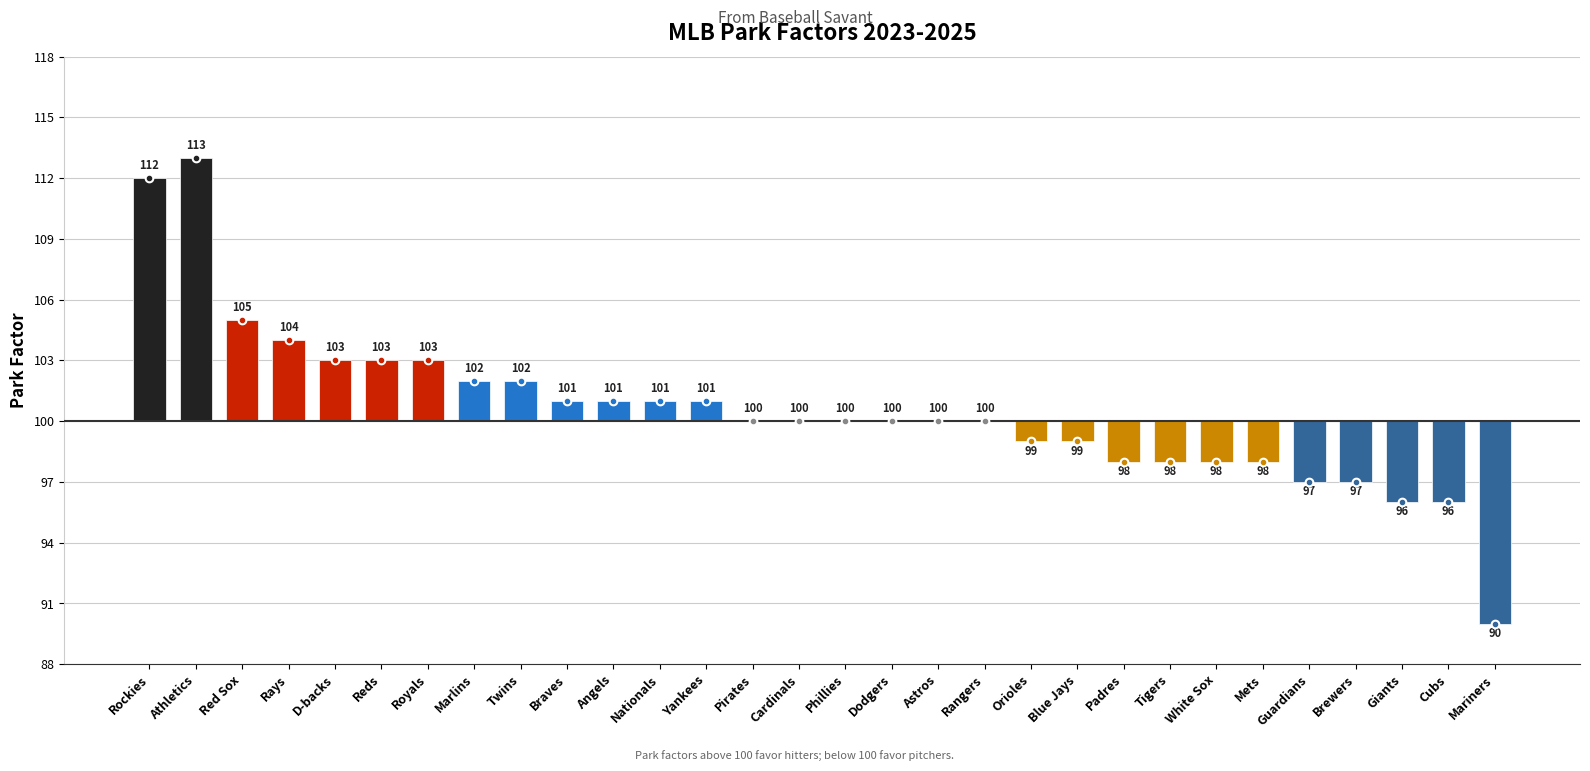

What is the change in value from Phillies to Tigers?

-2